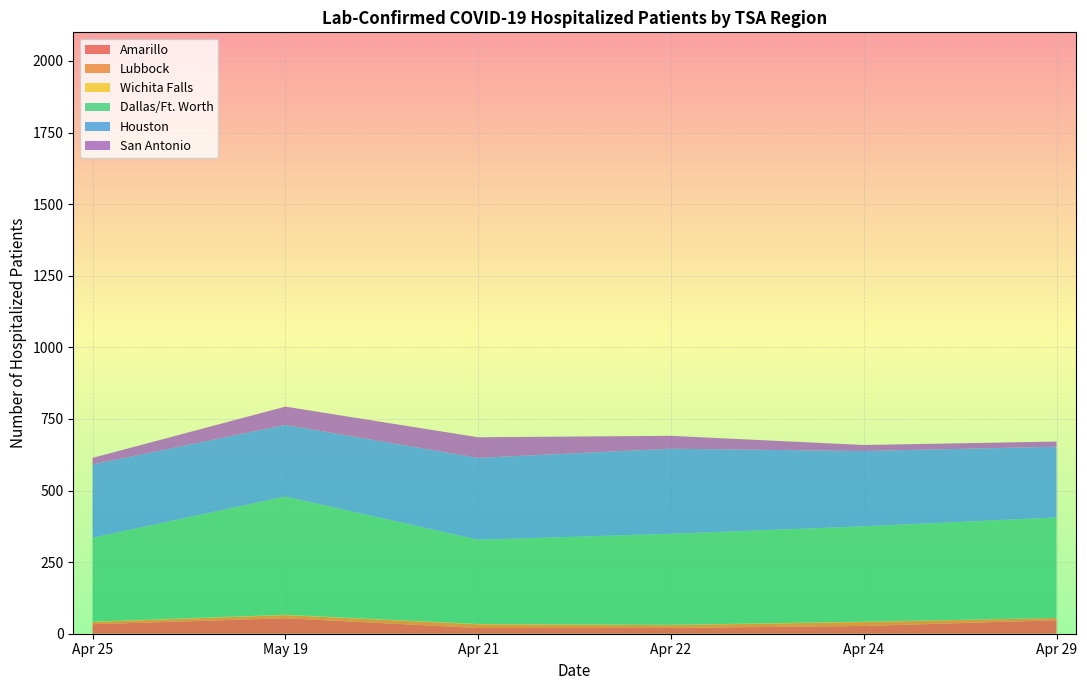

What is the highest value of the Amarillo series?

54